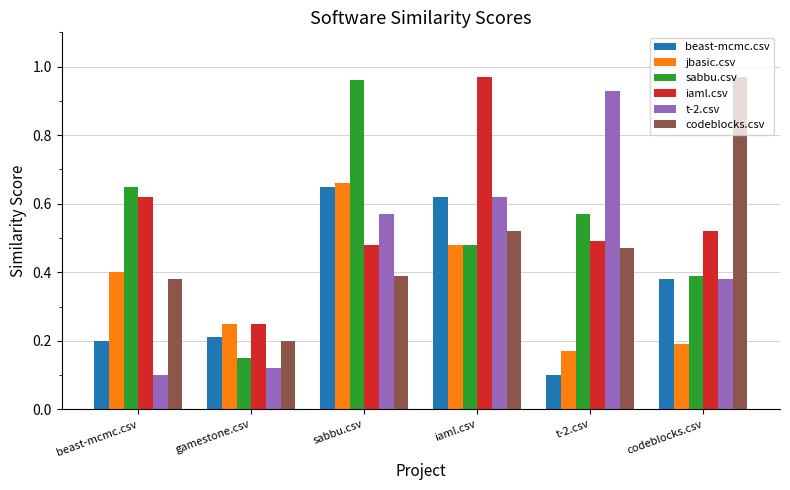

What is the total value across all series at codeblocks.csv?

2.8